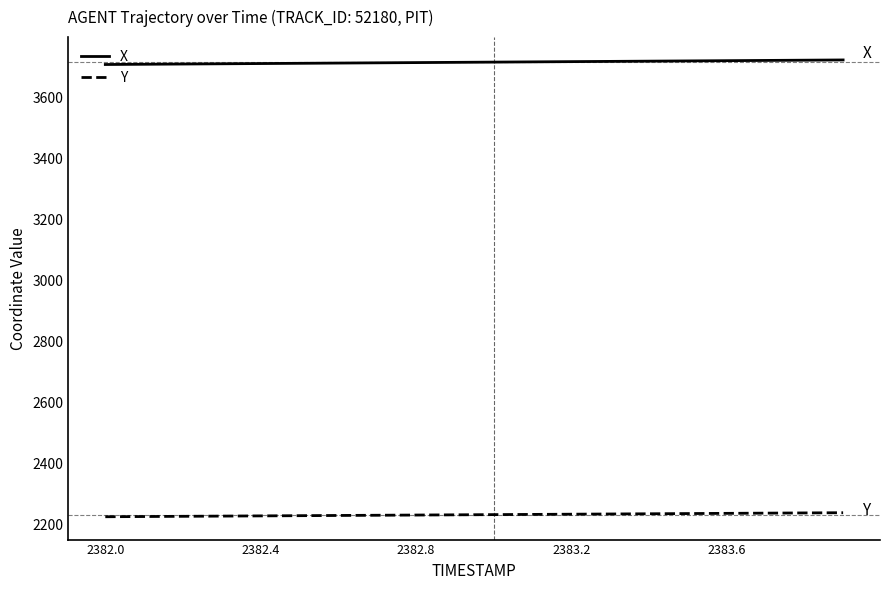

True or false: Y and X intersect in this chart.

False